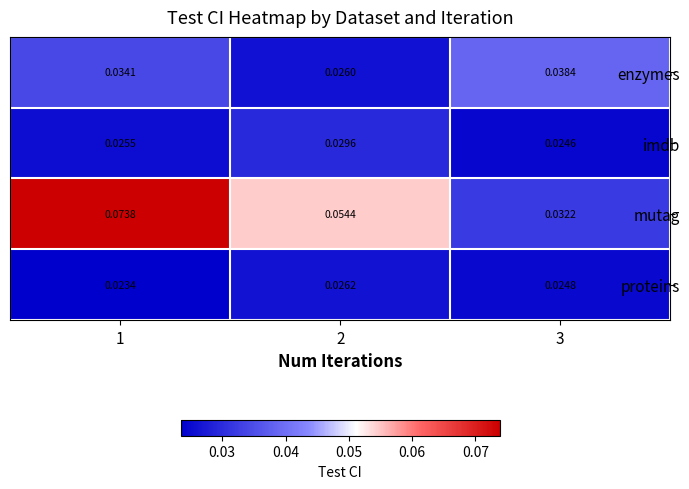

Count the number of data series in this chart.

4